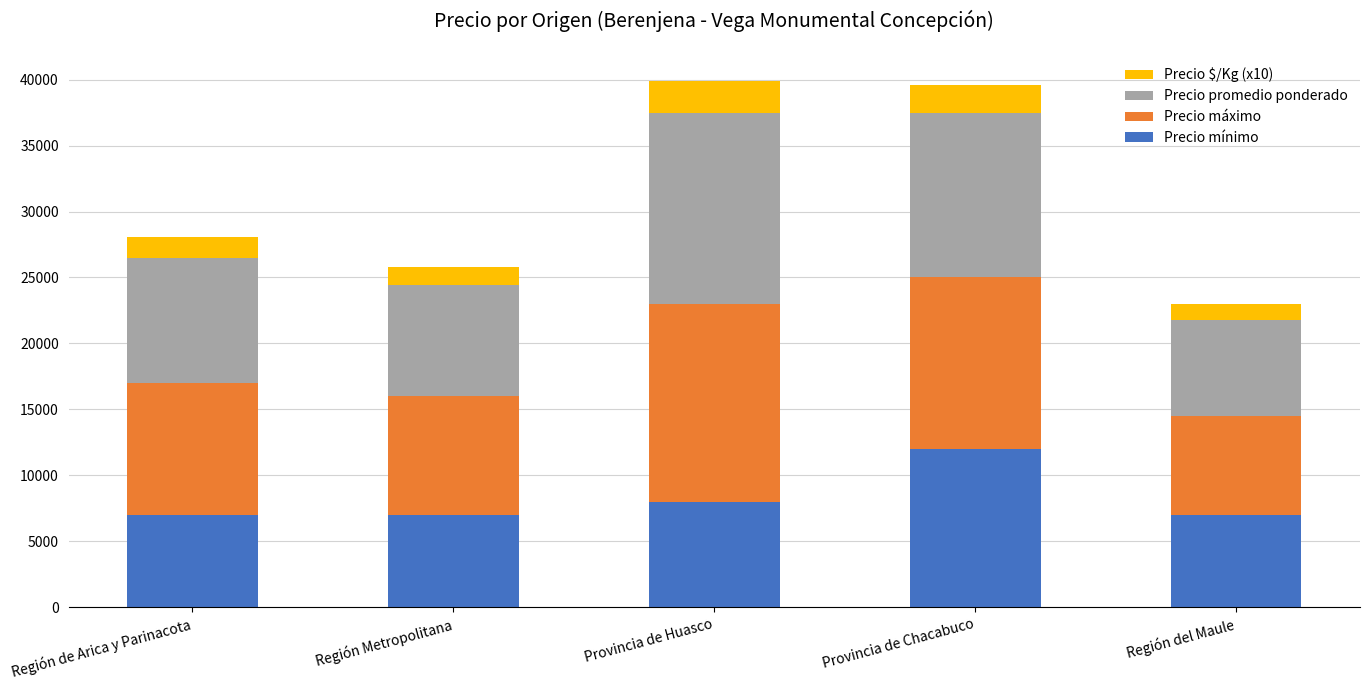

What is the difference between the Precio mínimo values at Región Metropolitana and Provincia de Chacabuco?

5000